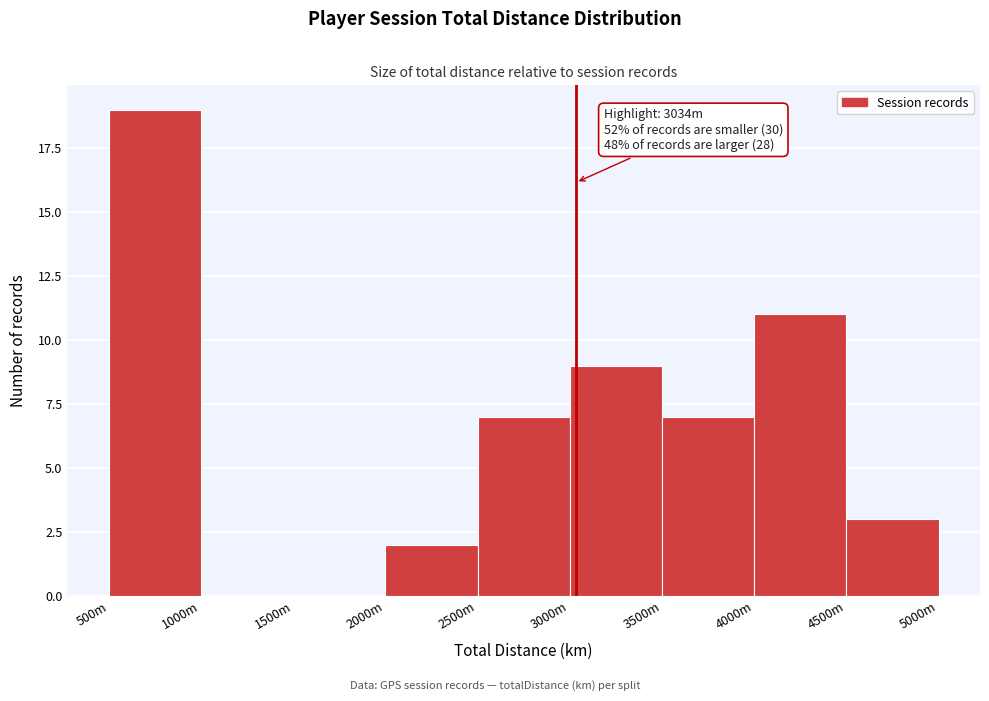

Reading left to right, transcribe all the data shown in this chart.

500m=19	1000m=0	1500m=0	2000m=2	2500m=7	3000m=9	3500m=7	4000m=11	4500m=3